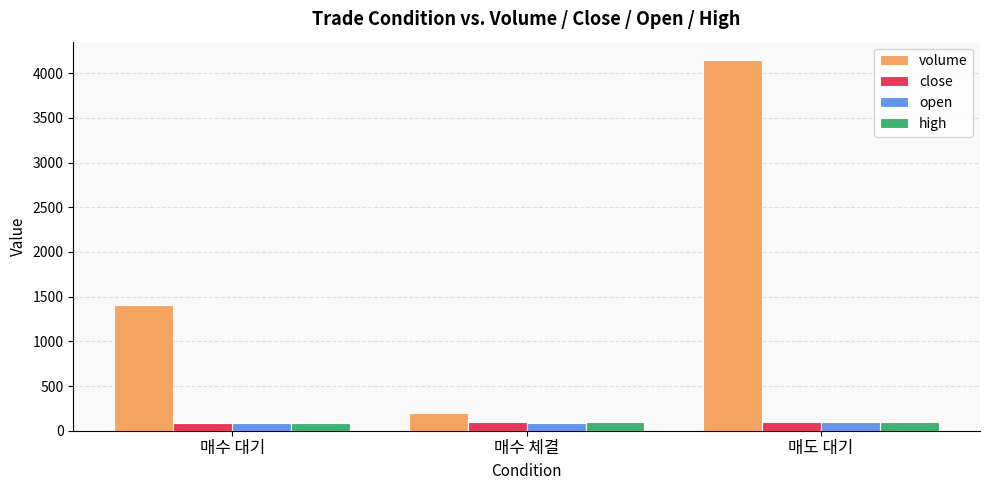

What position from the right is 매수 대기?

3